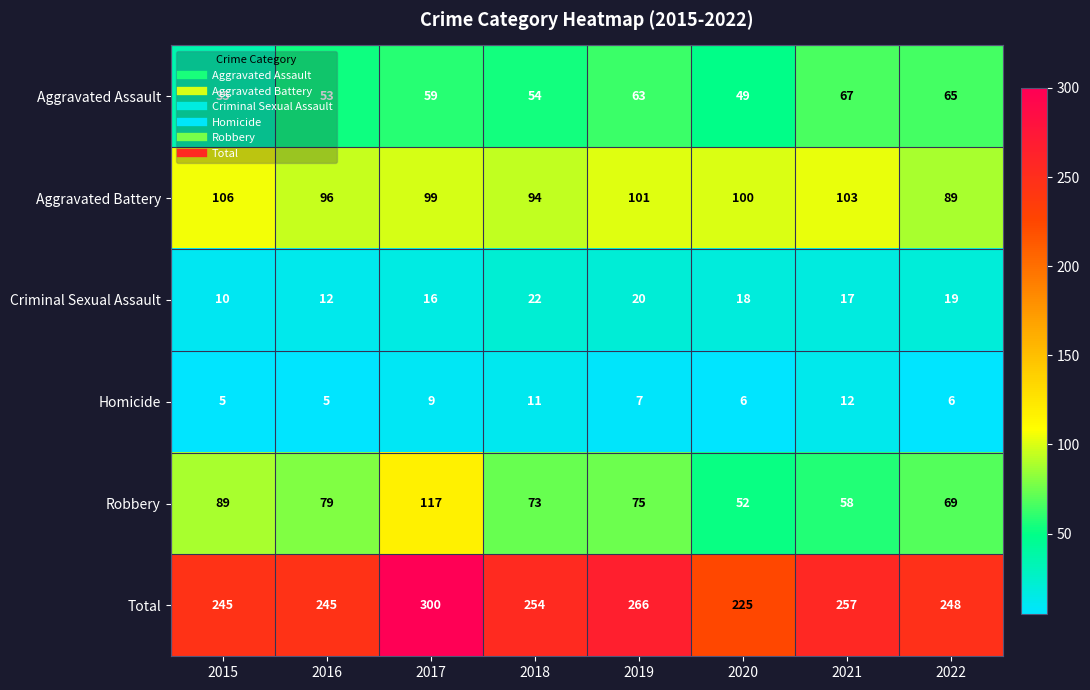

True or false: Criminal Sexual Assault has a value of 10 at 2015.

True